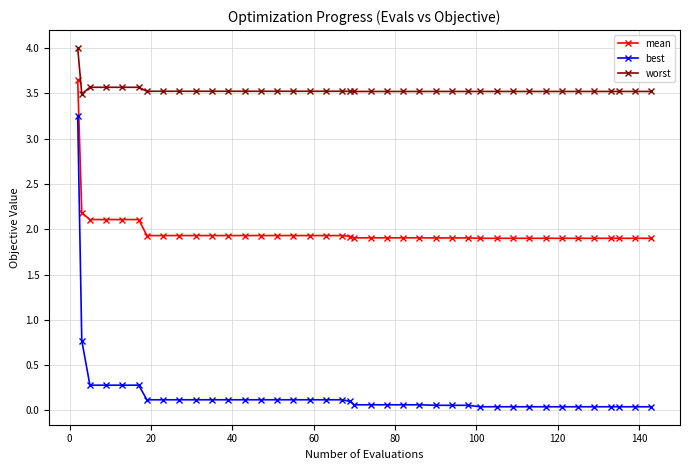

What are all the series names shown in the legend?

mean, best, worst